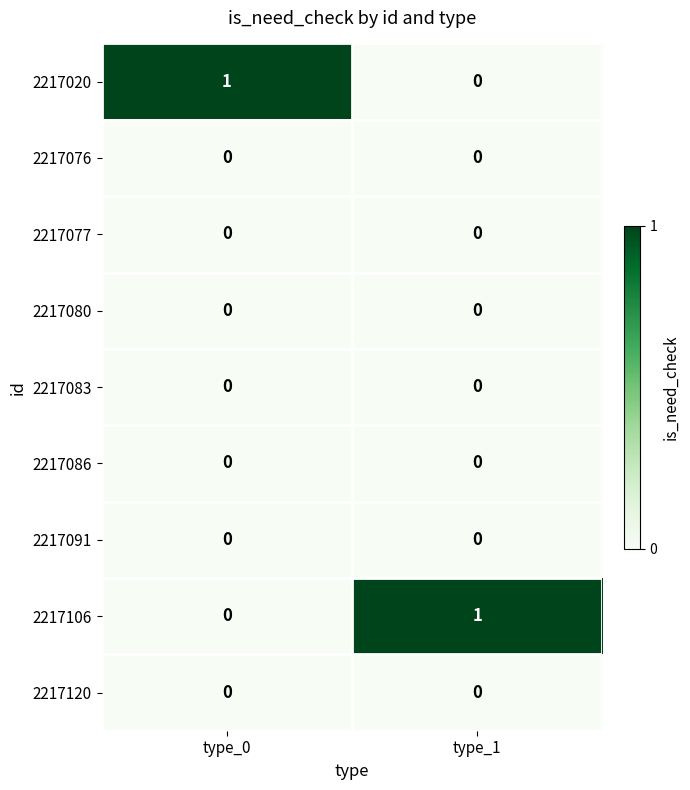

Is it true that 2217077 equals 0 at type_0?

True